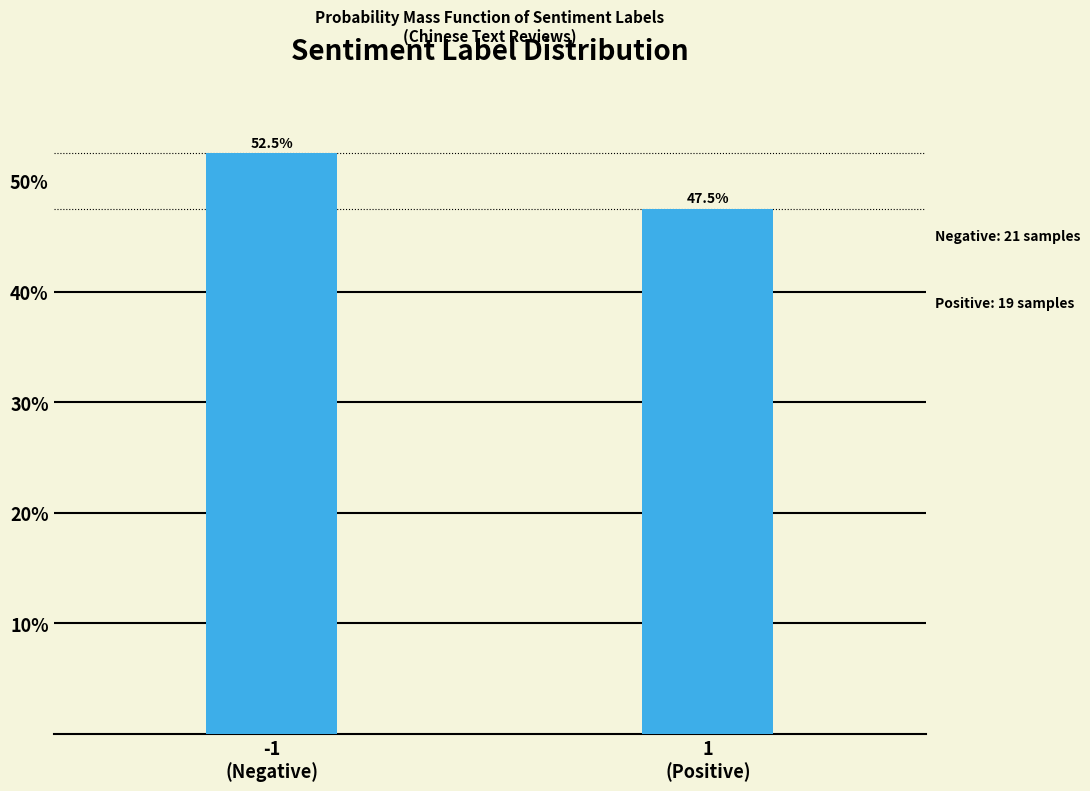

Reading left to right, extract all data points from this chart.

52.5	47.5